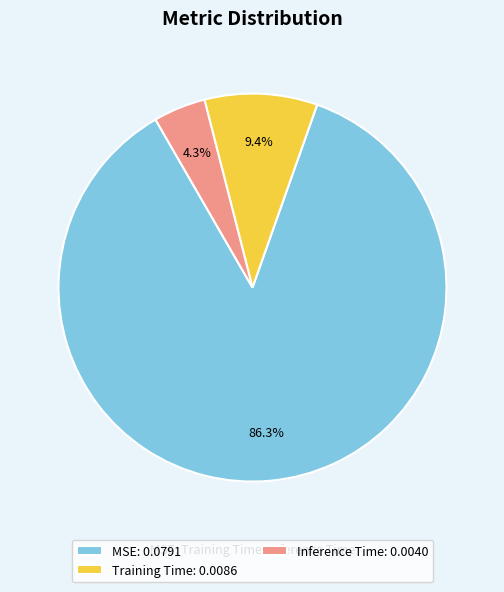

How many segments does this pie chart have?

3